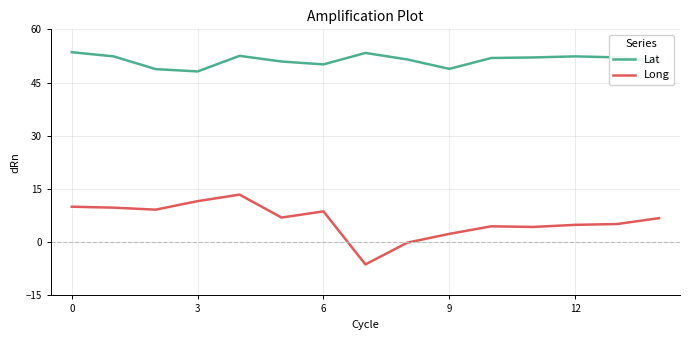

True or false: Long and Lat cross at least once.

False